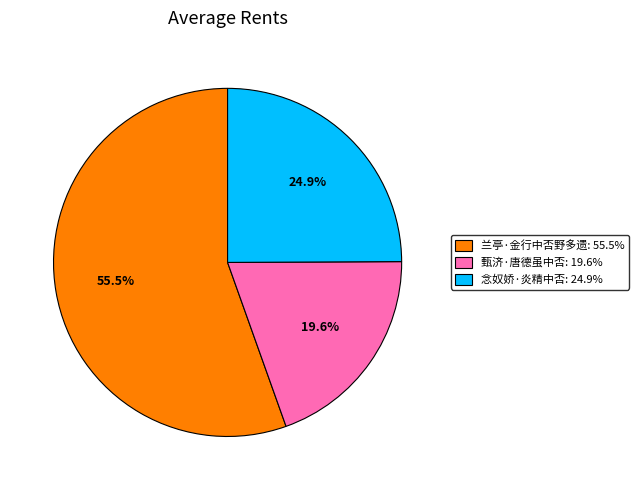

True or false: 甄济·唐德虽中否 accounts for 20% of the total.

True